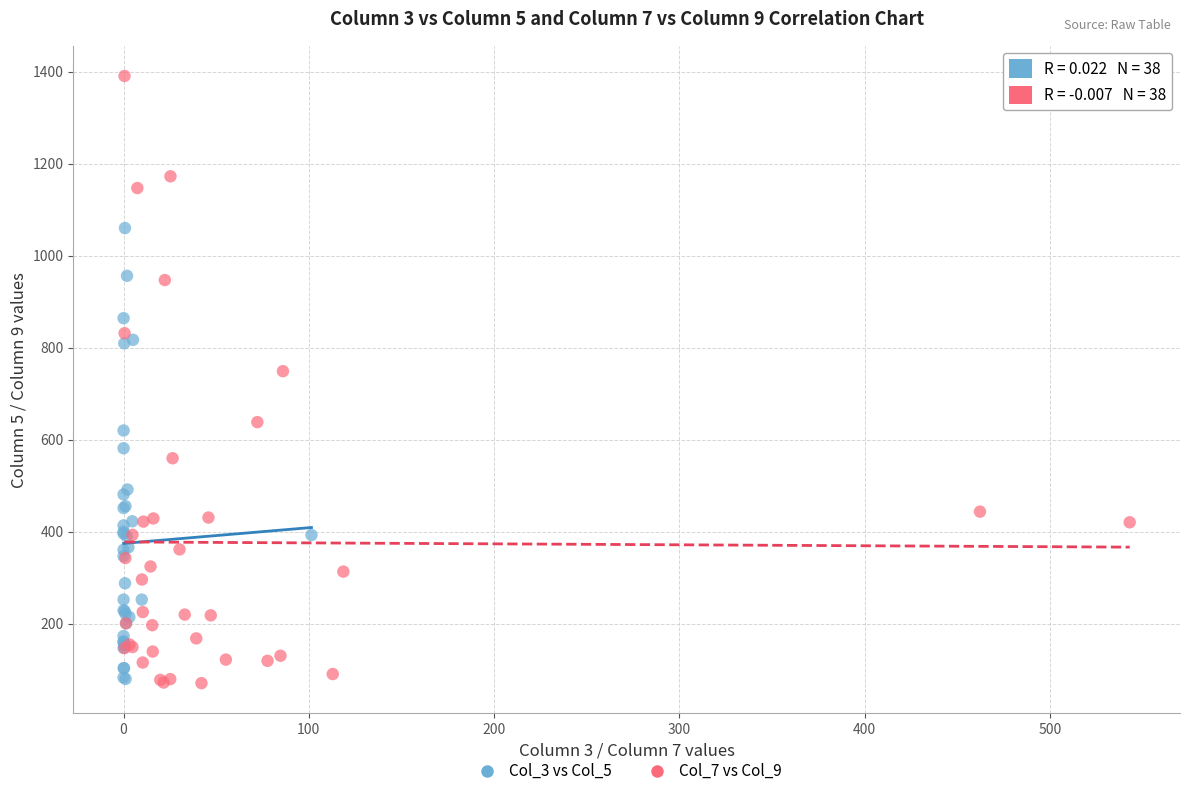

Which series has the largest Y range (max minus min)?

Col_7 vs Col_9